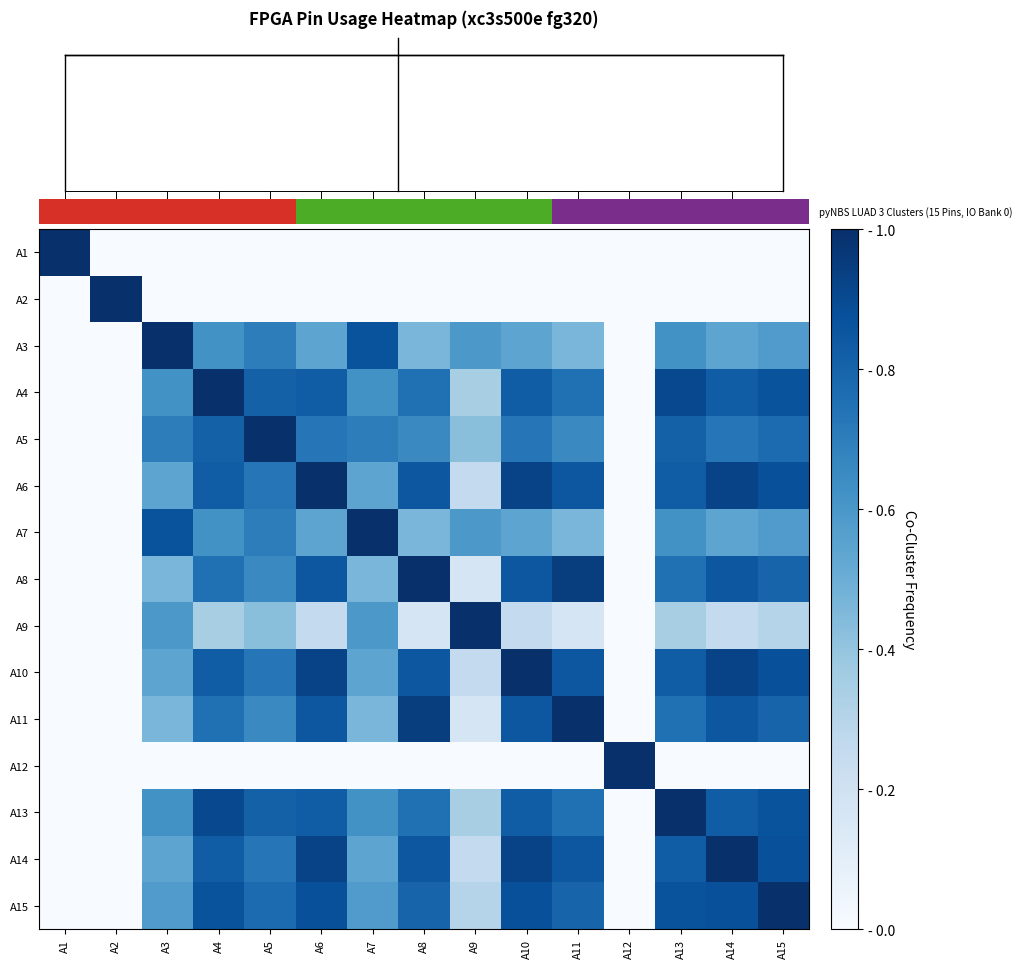

List the labels in order of A14 value, largest first.

A14, A6, A10, A15, A8, A11, A4, A13, A5, A3, A7, A9, A1, A2, A12